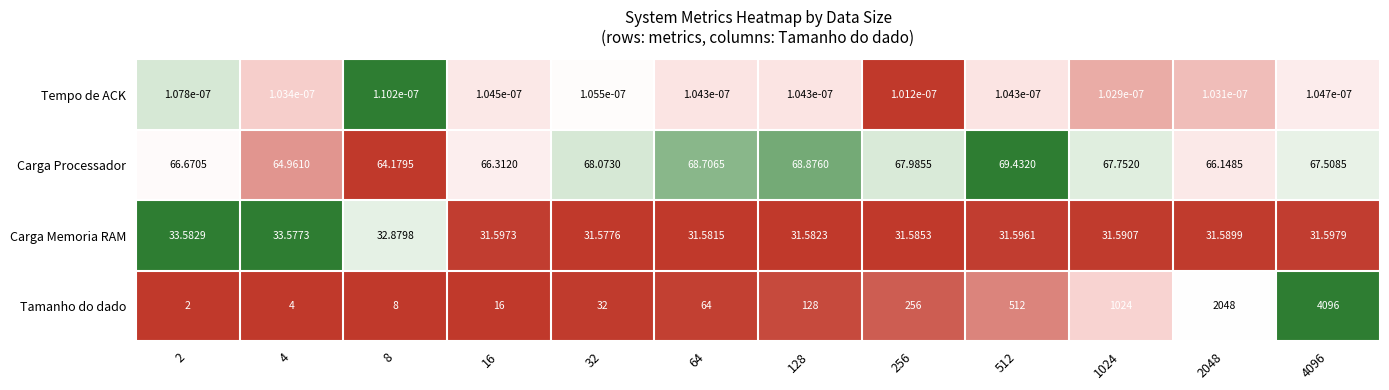

Is the value of Tamanho do dado at 512 greater than the value of Carga Processador at 4096?

Yes